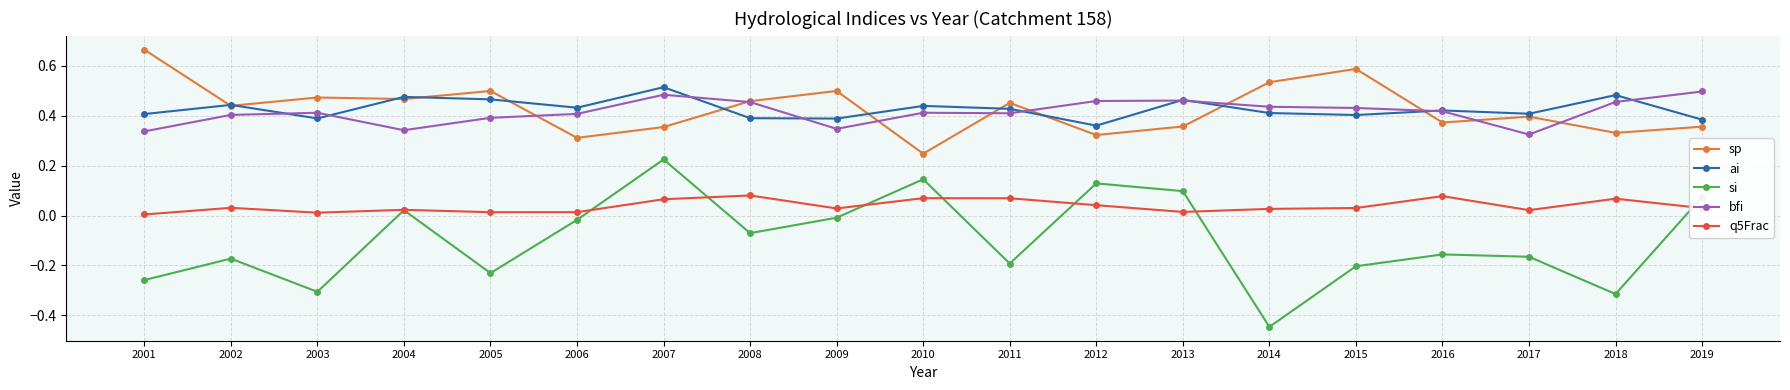

At which category is the sum across all series the highest?

2007